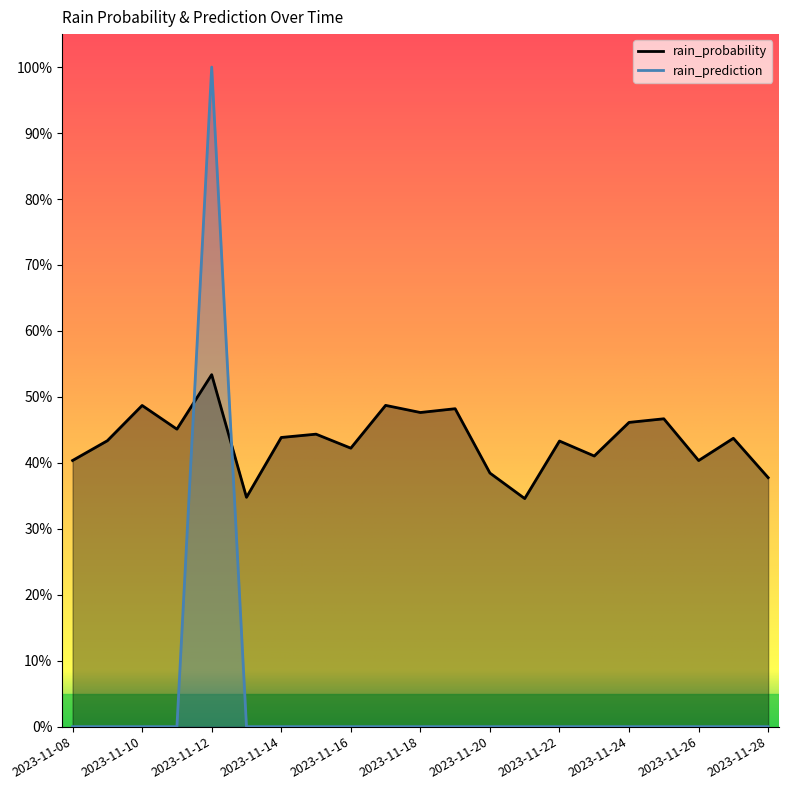

List the series in order of their overall mean, lowest first.

rain_prediction, rain_probability